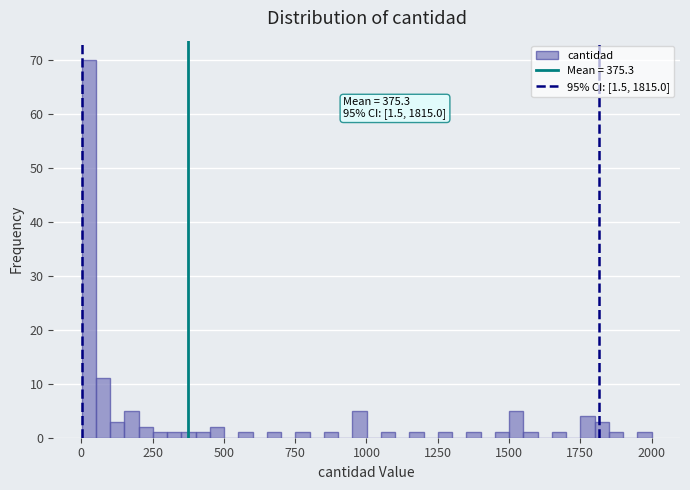

Around what value on the x-axis is the tallest bar? Give the approximate position of its centre, as read against the axis.

50